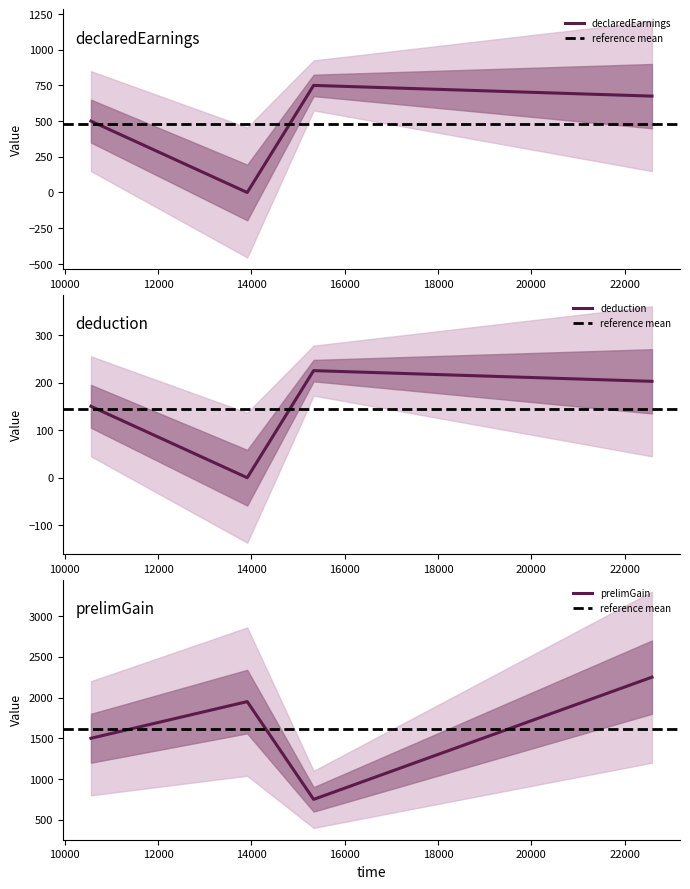

True or false: deduction and declaredEarnings intersect in this chart.

False